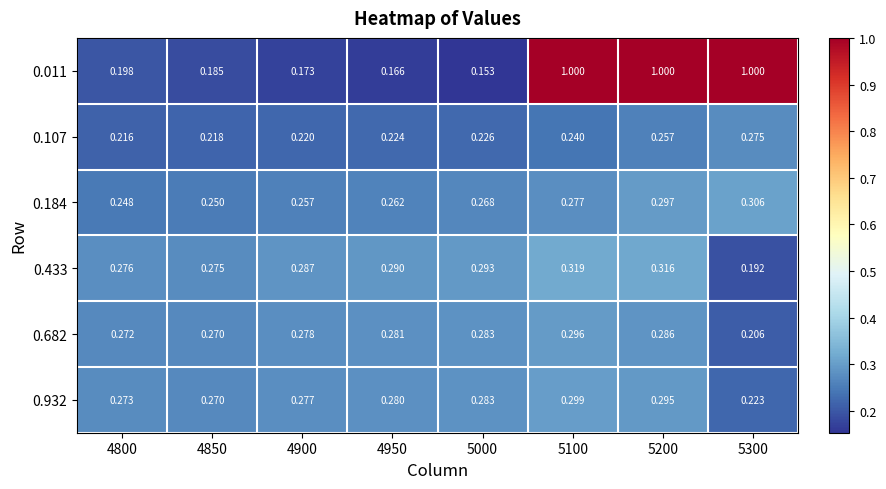

Rank the series by their maximum value, from lowest to highest.

0.107, 0.682, 0.932, 0.184, 0.433, 0.011